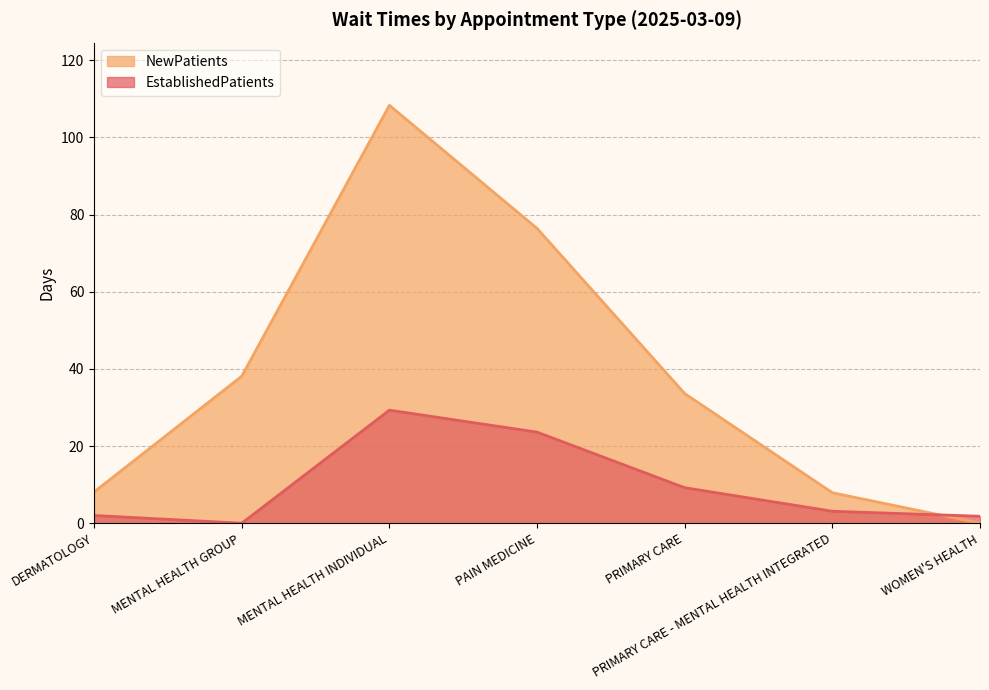

At WOMEN'S HEALTH, list the series in order from largest to smallest.

EstablishedPatients, NewPatients